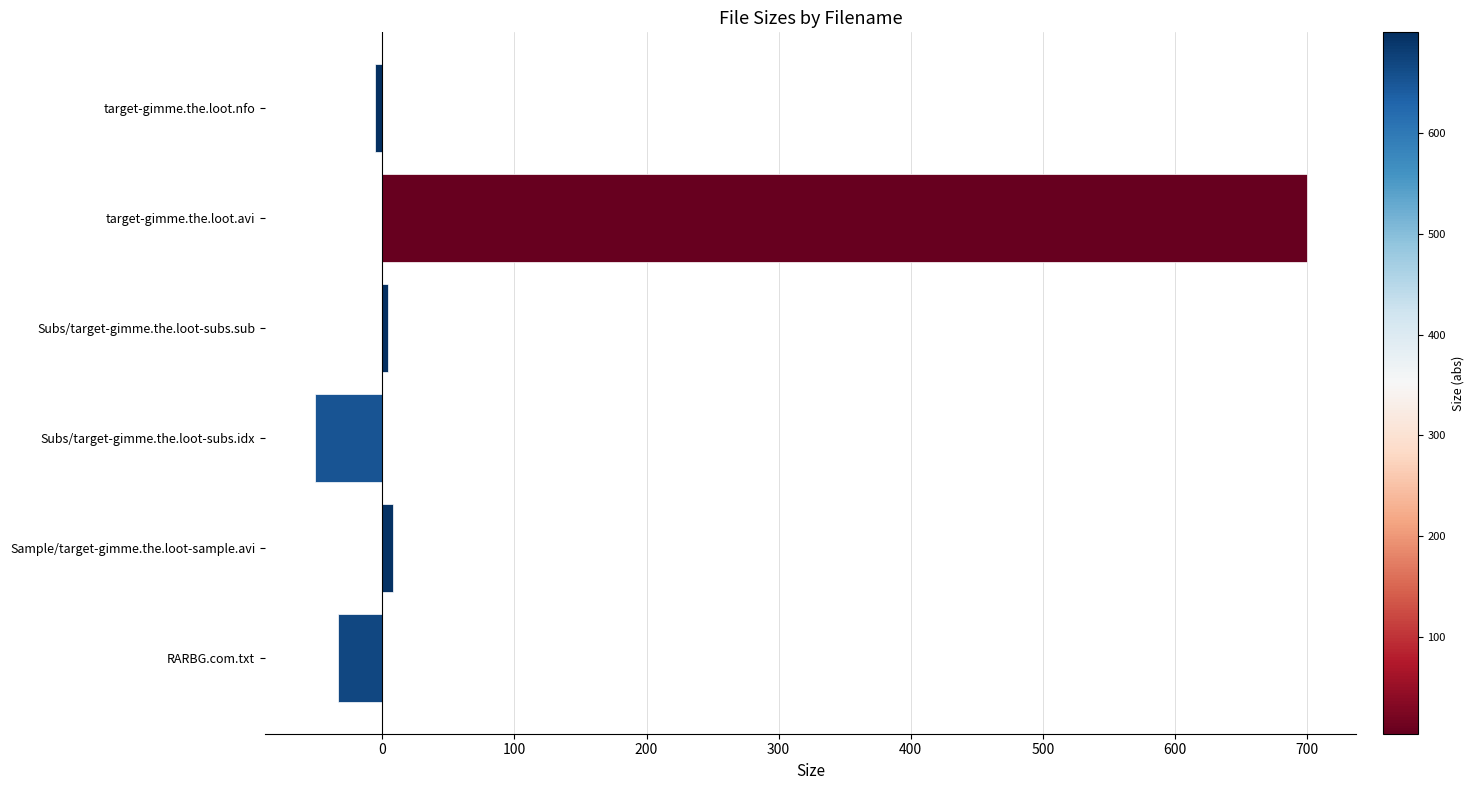

What is the difference between the maximum and minimum values?

751.3